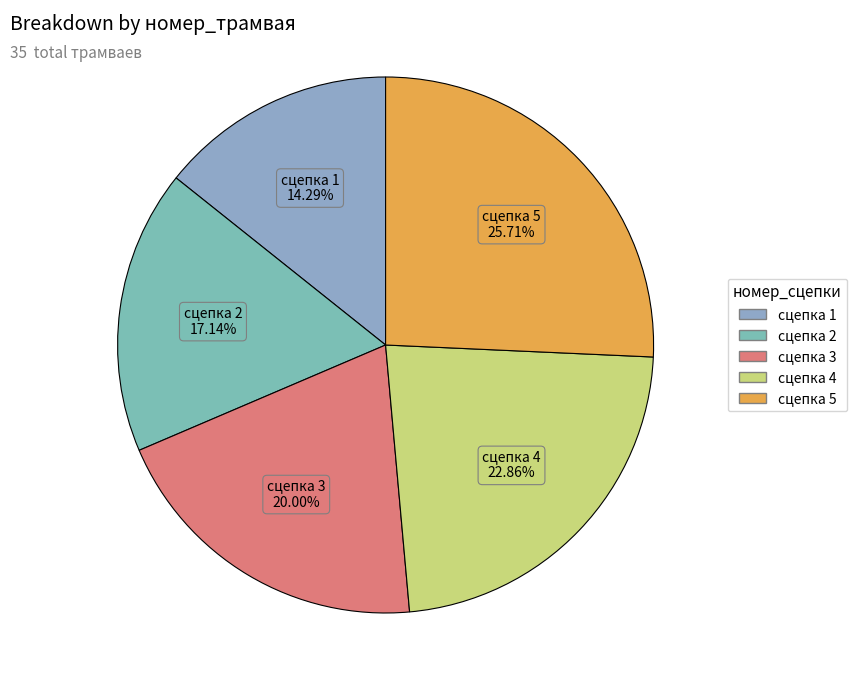

How many slices are in this pie chart?

5